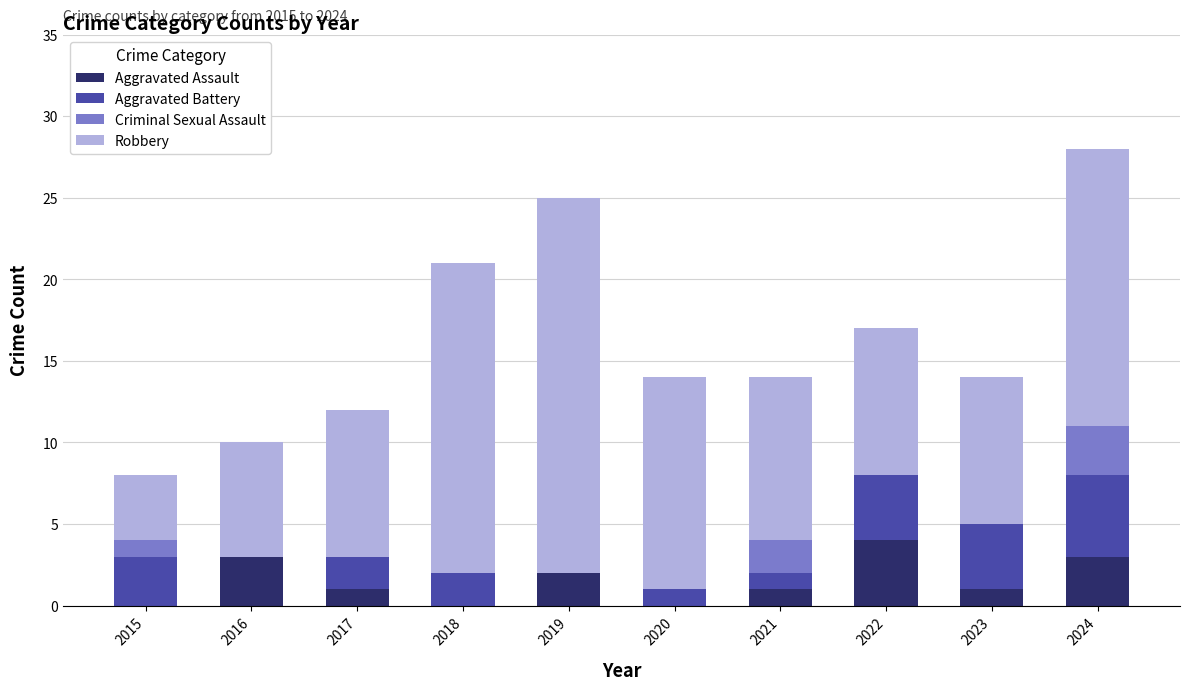

Is it true that Aggravated Assault equals 1 at 2023?

True